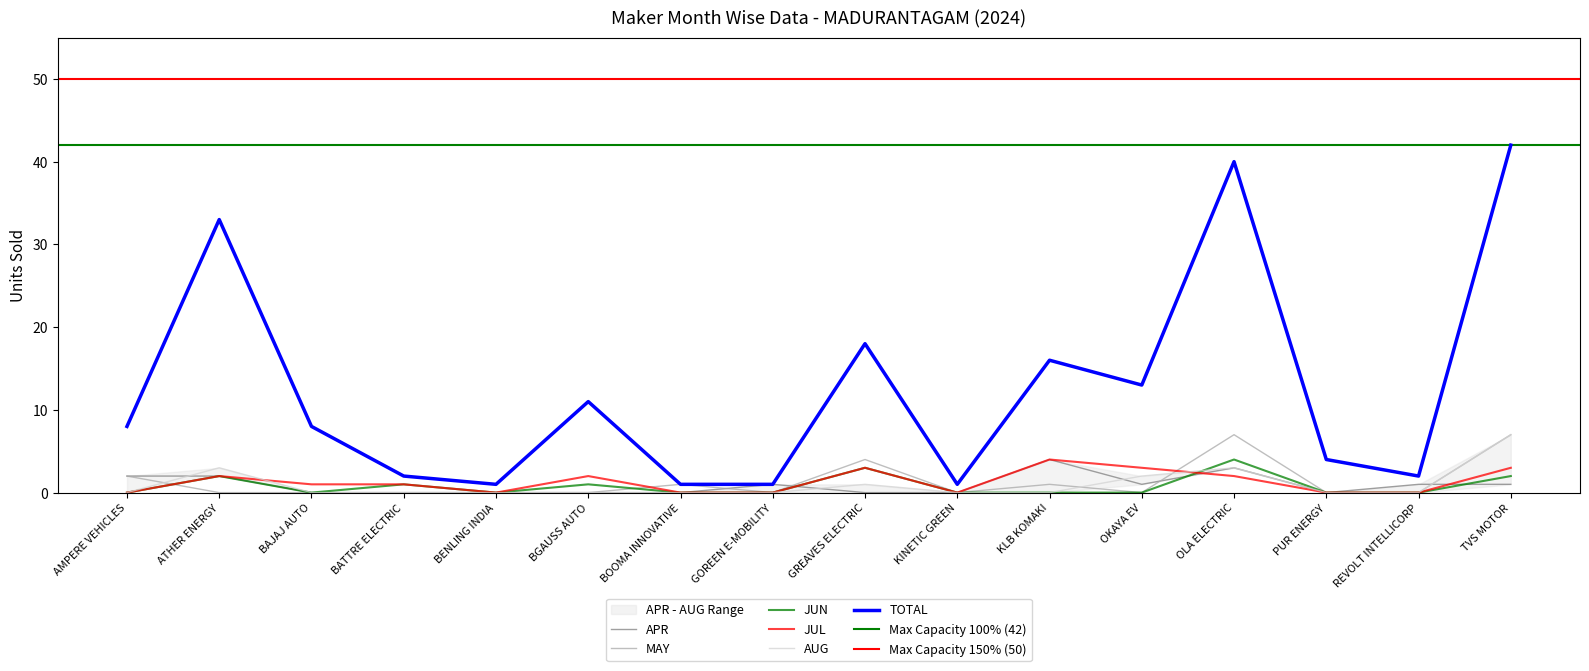

Reading right to left, list all the values displayed in this chart.

TOTAL: 42	2	4	40	13	16	1	18	1	1	11	1	2	8	33	8
APR: 1	1	0	3	1	4	0	0	1	0	0	0	0	0	2	2
MAY: 7	0	0	7	0	1	0	4	0	1	0	0	0	0	0	2
JUN: 2	0	0	4	0	0	0	3	0	0	1	0	1	0	2	0
JUL: 3	0	0	2	3	4	0	3	0	0	2	0	1	1	2	0
AUG: 7	0	0	3	2	0	0	1	0	0	0	0	0	0	3	0